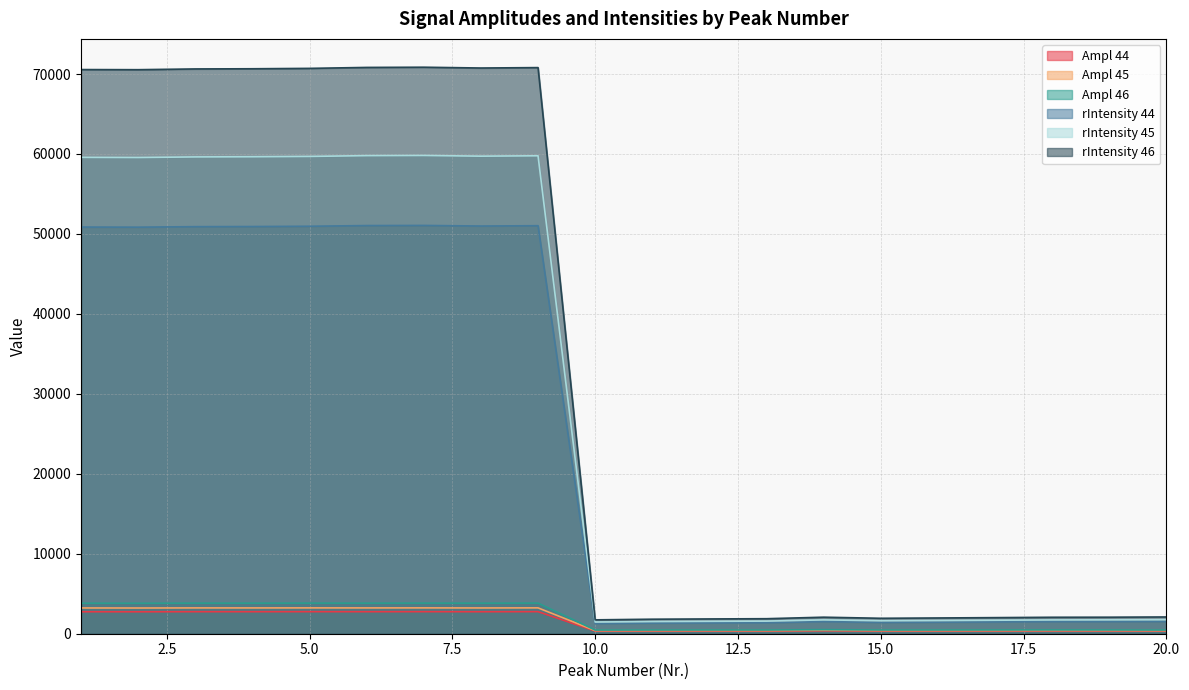

Which series has the largest total across all categories?

rIntensity 46